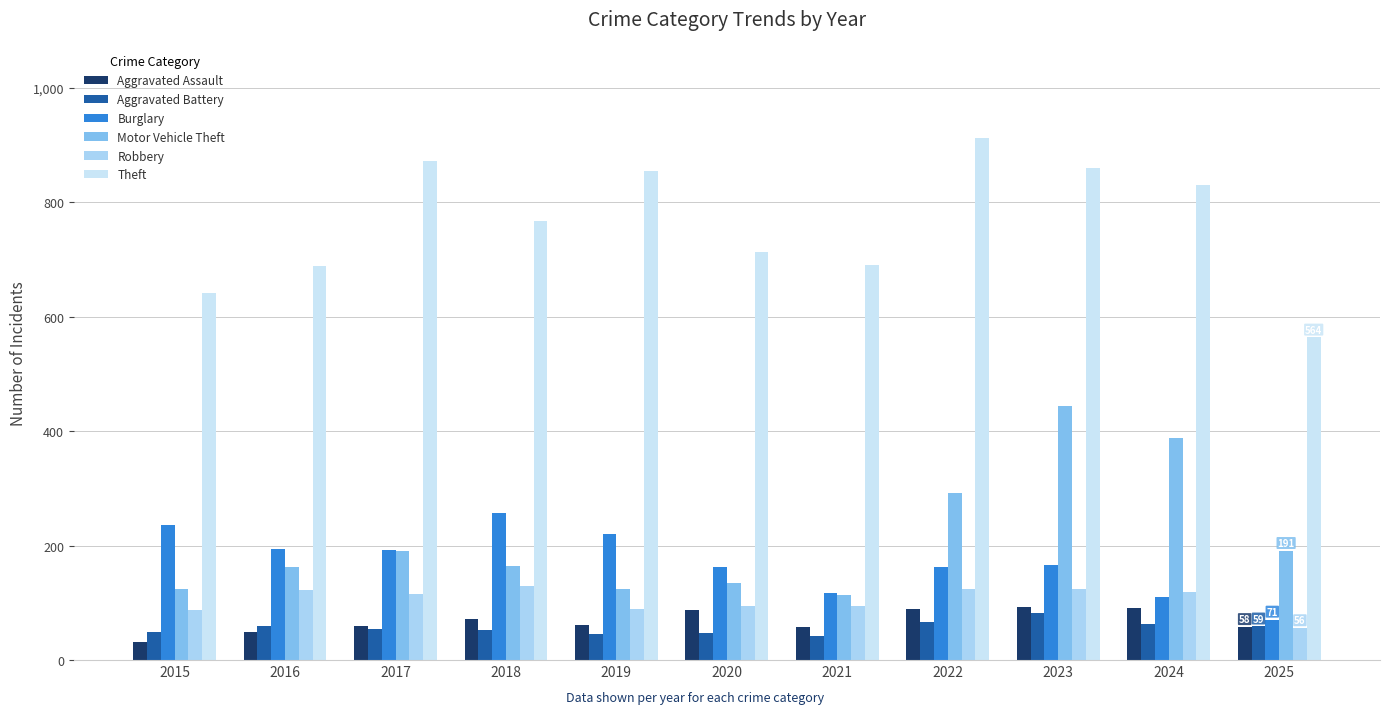

How many bars are there in each group?

6